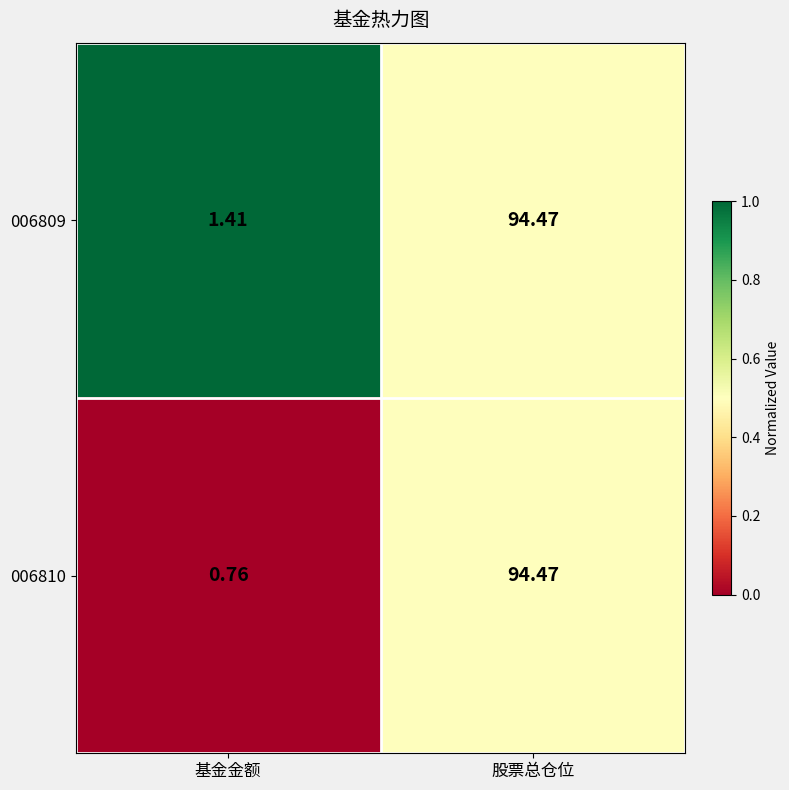

At which category is the sum across all series the highest?

股票总仓位